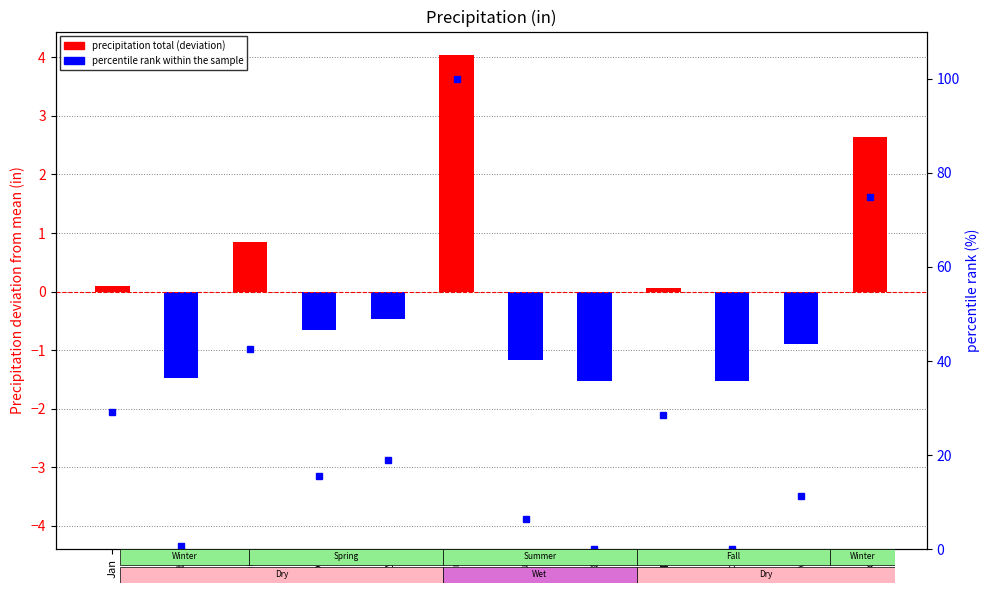

What is the maximum value for precipitation deviation?

4.0